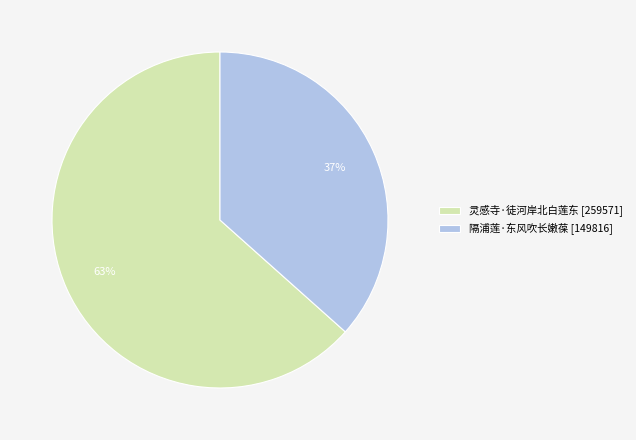

To the nearest percent, what is the average slice percentage?

50%